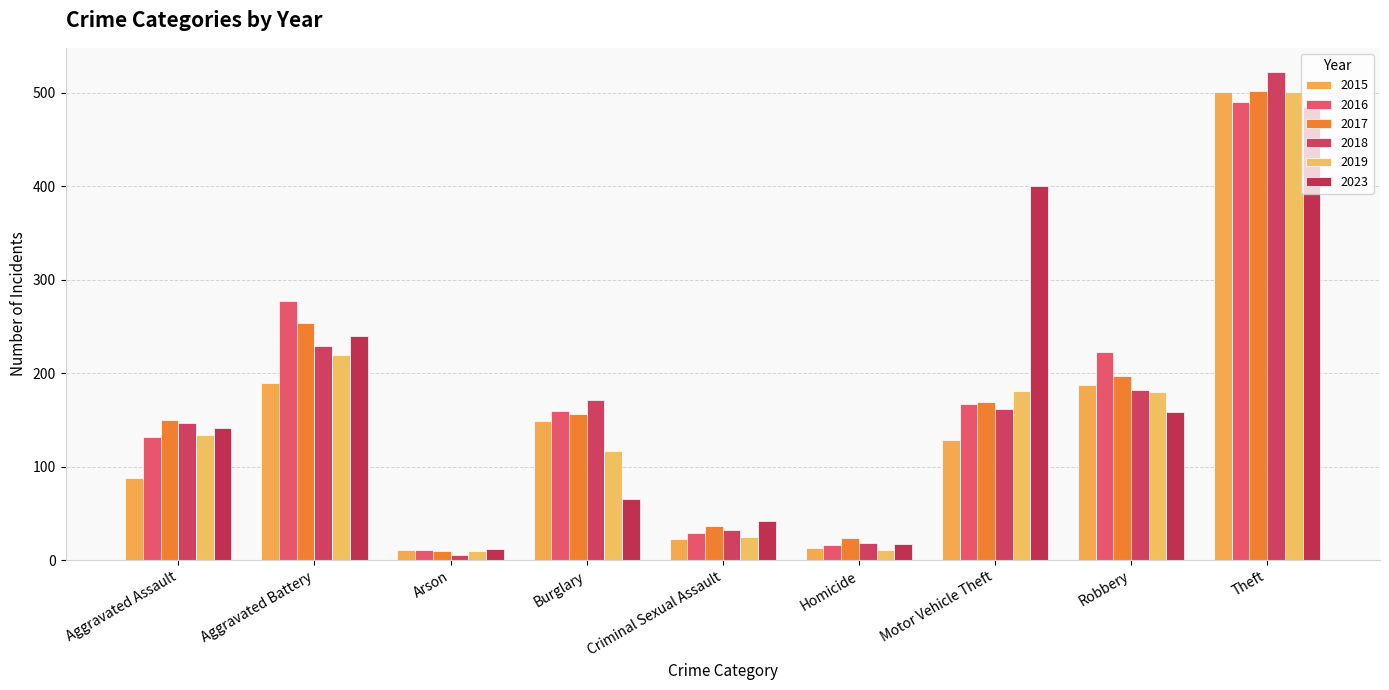

How many data points in 2019 are less than 134?

4